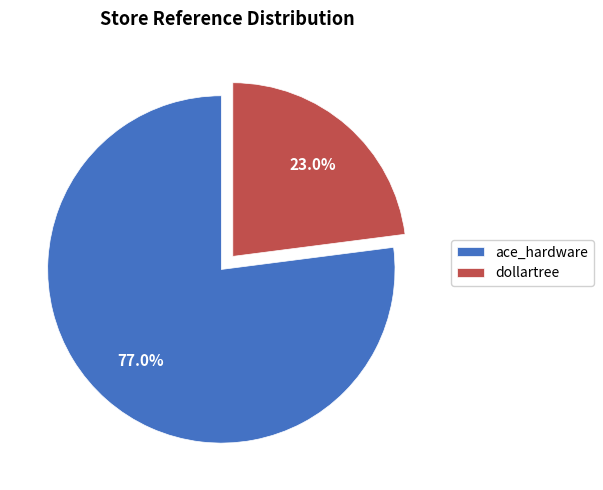

How many segments does this pie chart have?

2